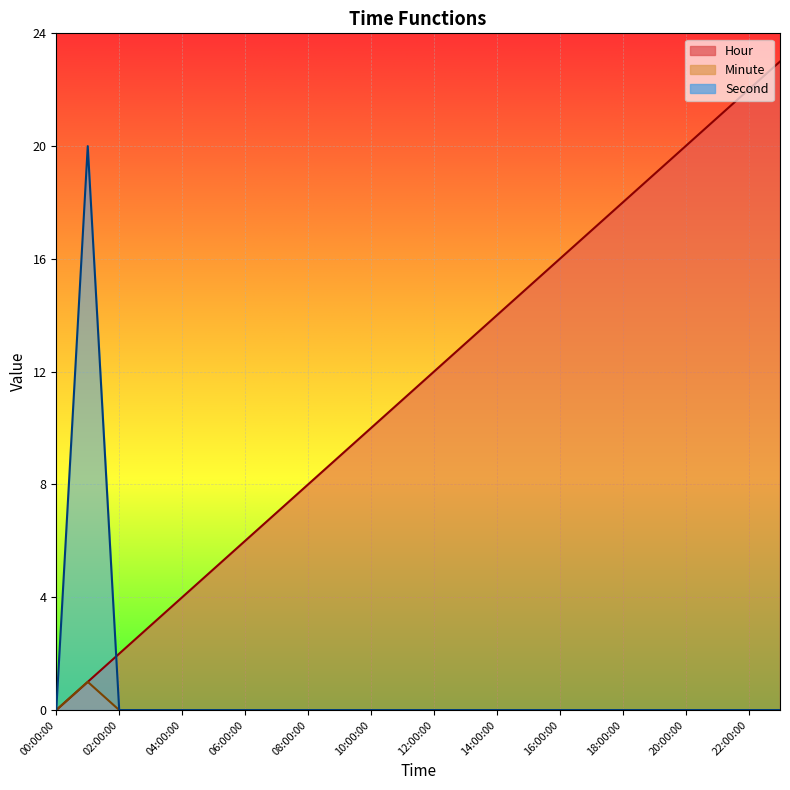

At how many categories does at least one series exceed 21?

2